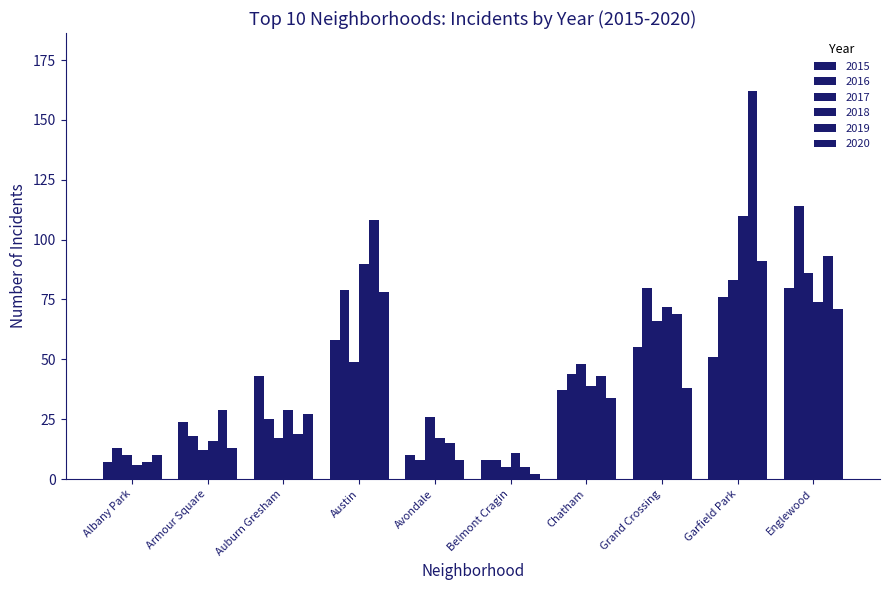

At Chatham, list the series in order from largest to smallest.

2017, 2016, 2019, 2018, 2015, 2020